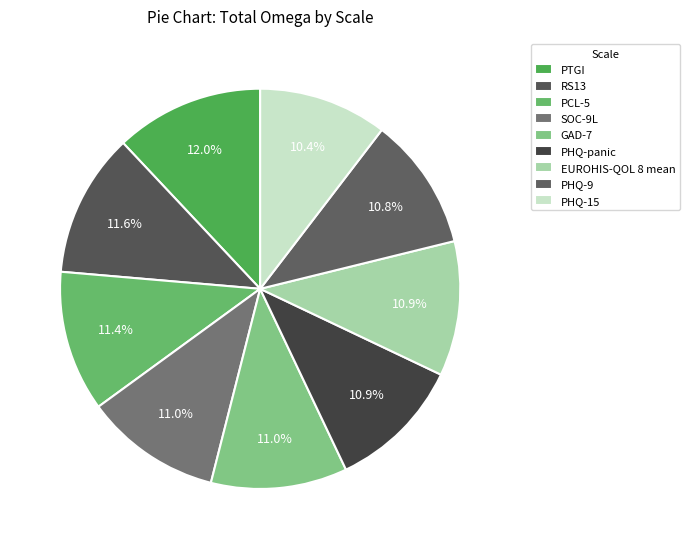

Does any single category account for the majority?

No